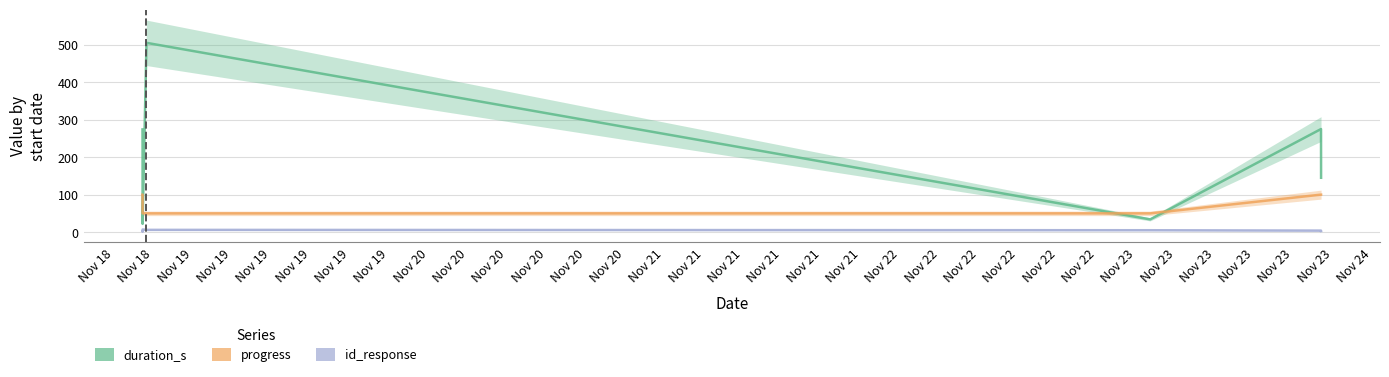

Which has a higher value, Nov 19 or Nov 18?

Nov 18